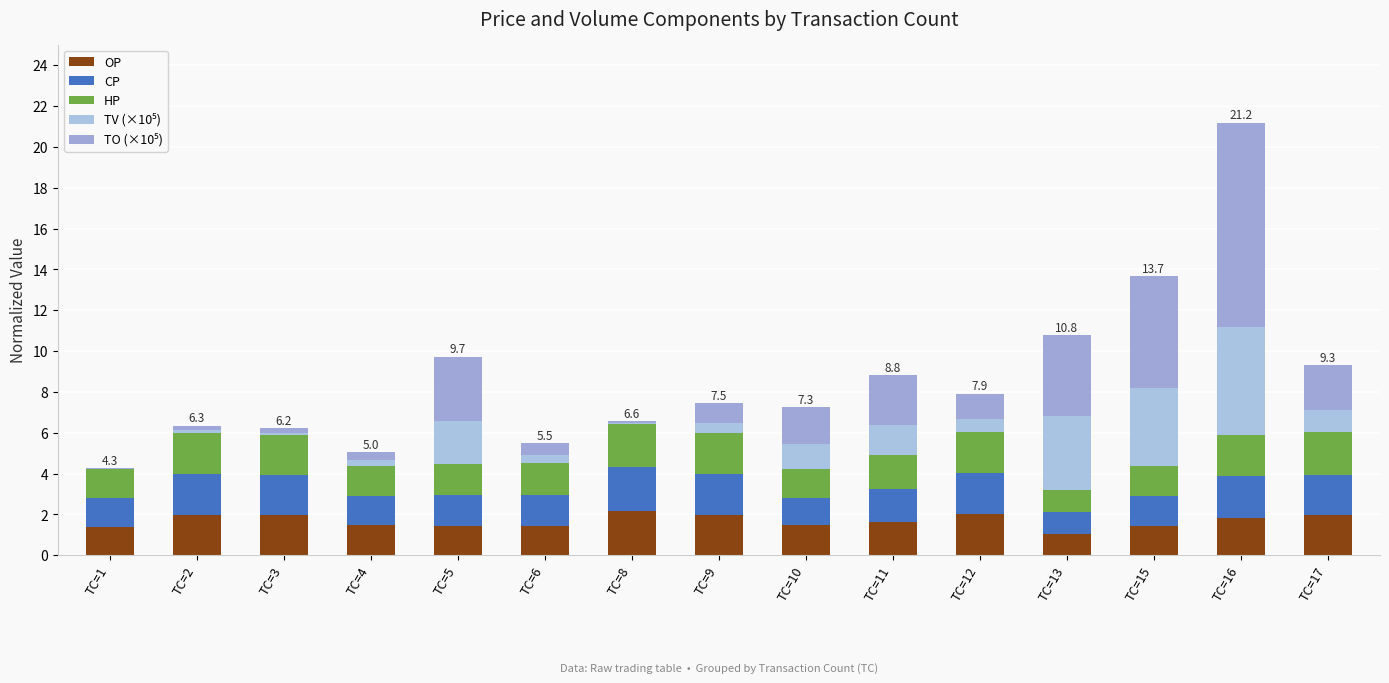

Does the chart contain stacked bars?

Yes